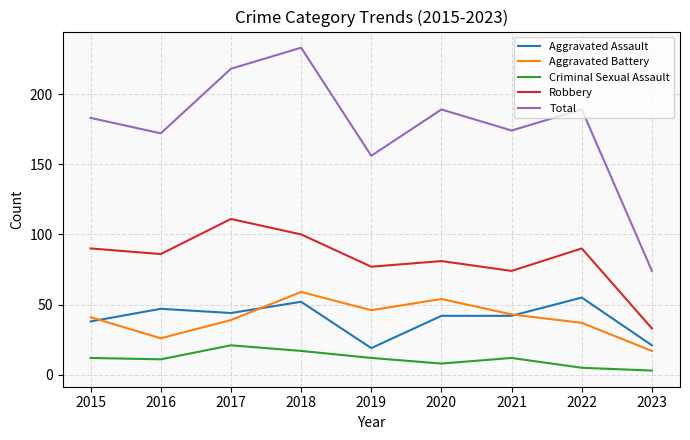

What is the maximum value for Total?

233